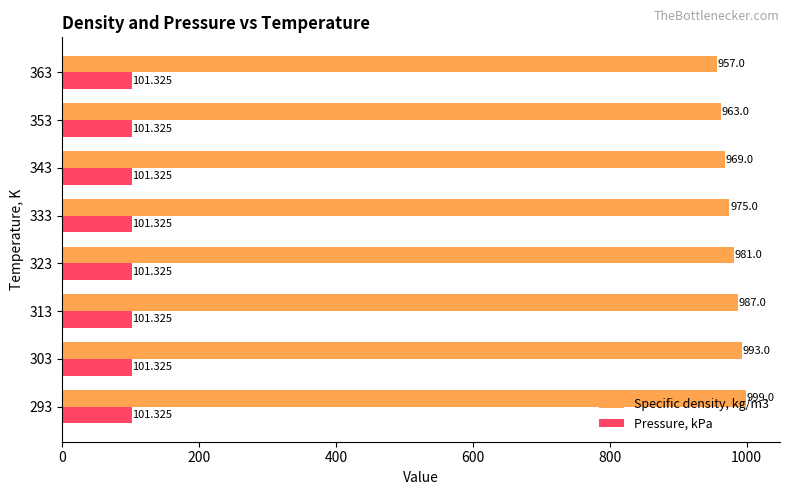

Is the value of Pressure, kPa at 293 greater than the value of Specific density, kg/m3 at 333?

No